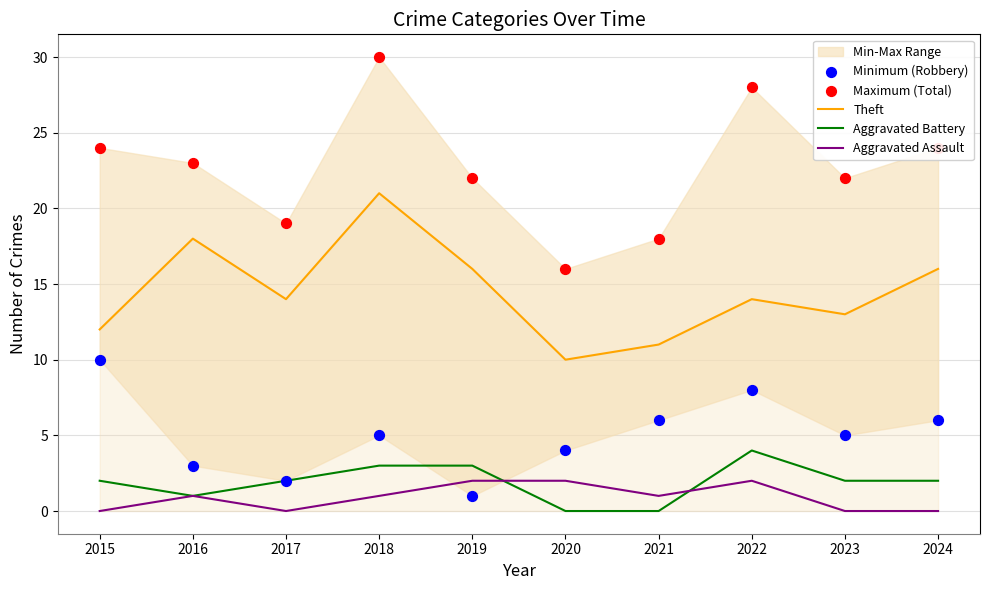

At how many categories does at least one series exceed 18?

8